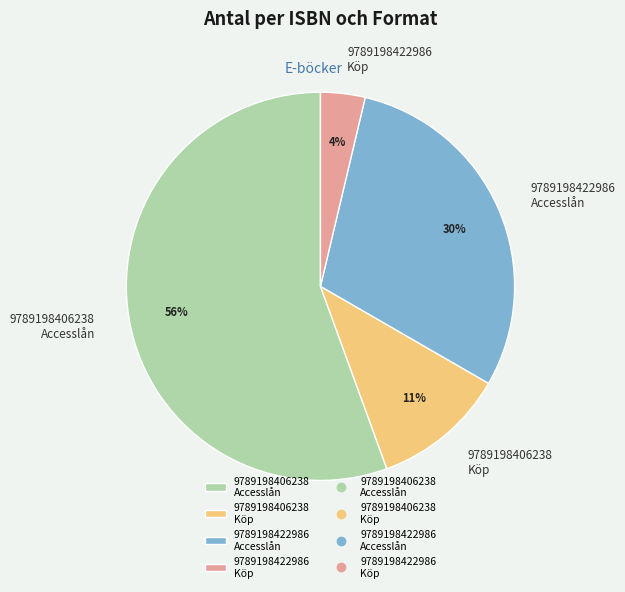

True or false: 9789198422986 Köp accounts for 4% of the total.

True